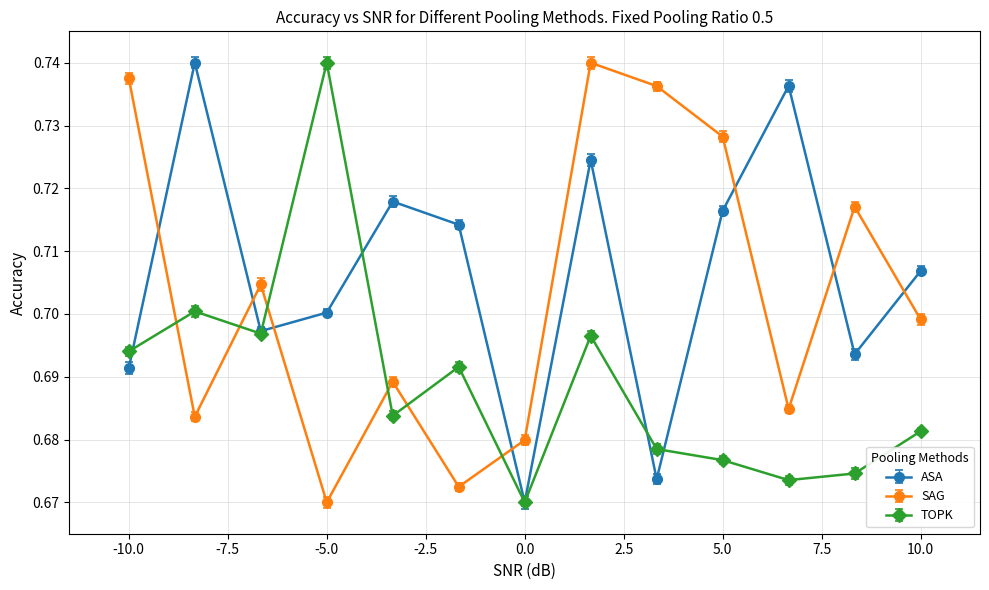

At how many categories does at least one series exceed 0?

13